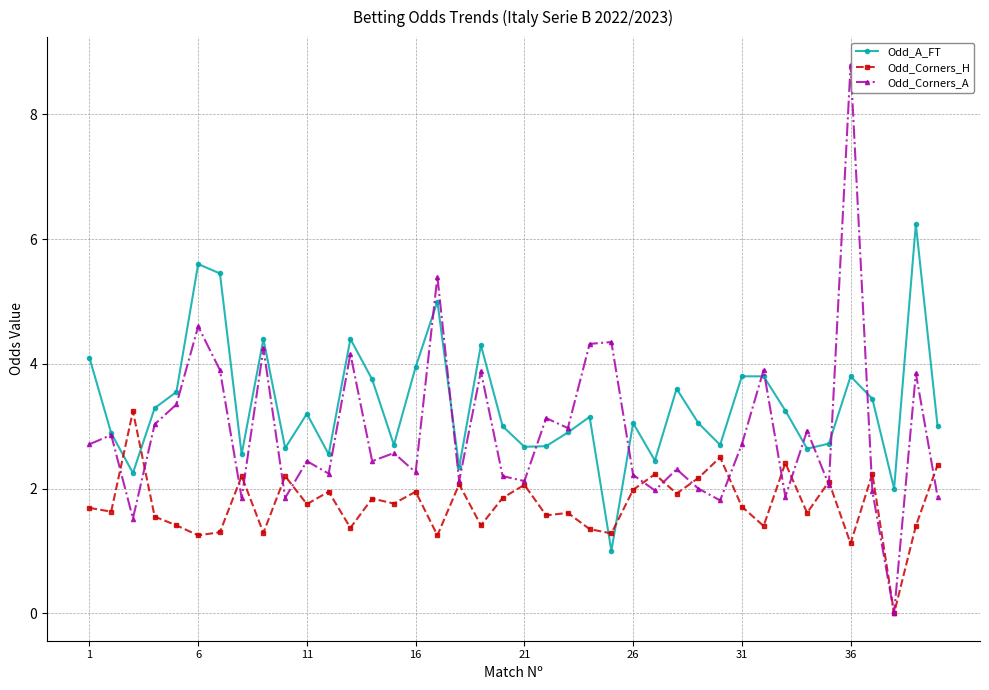

Which series has the largest total across all categories?

Odd_A_FT